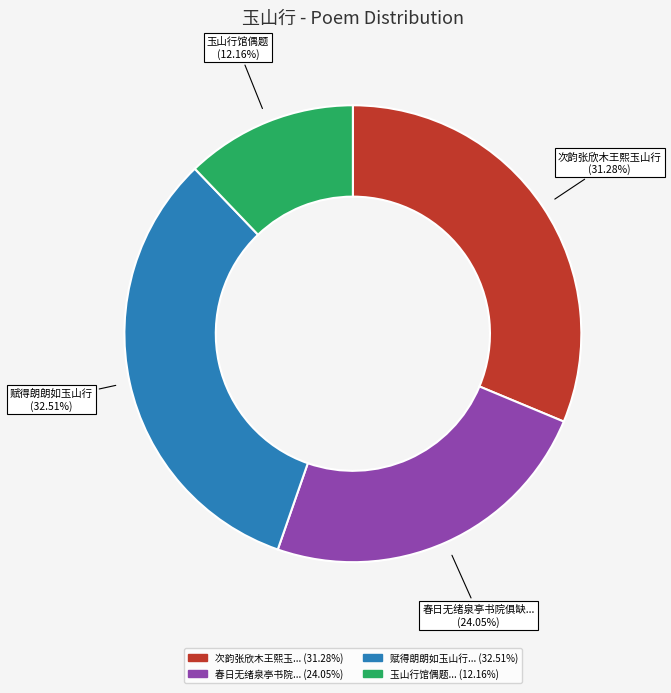

Is there any slice that represents more than half of the pie?

No